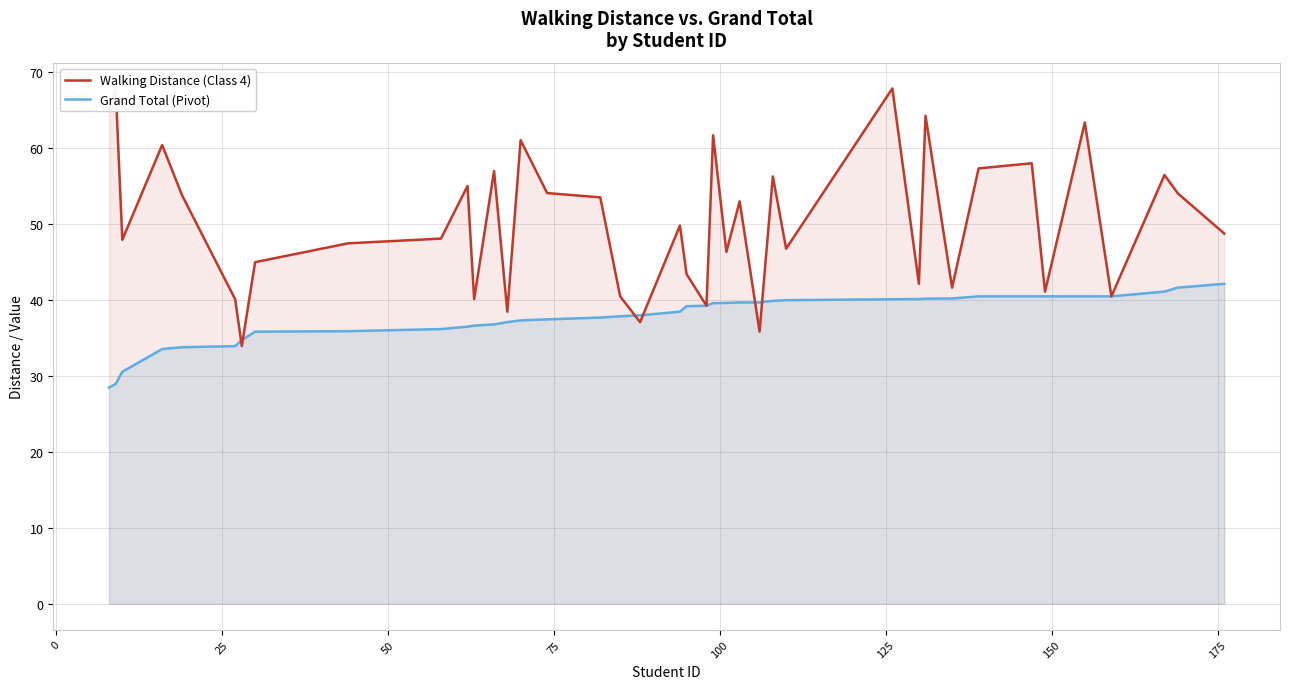

What is the maximum value for Grand Total (Pivot)?

42.1